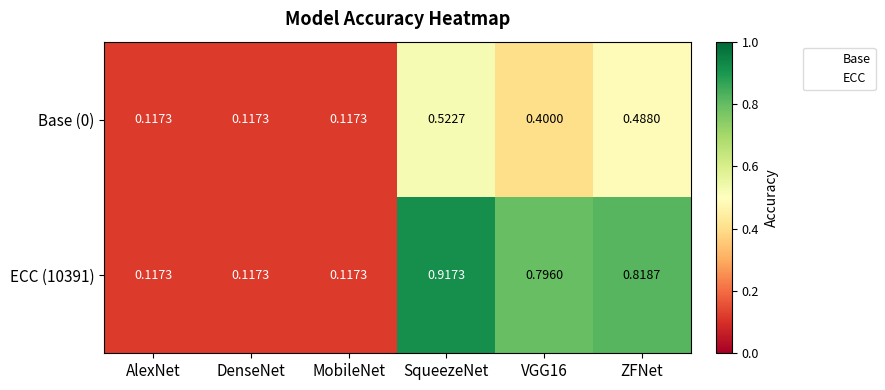

Between MobileNet and VGG16, which series saw the biggest shift?

ECC (10391)